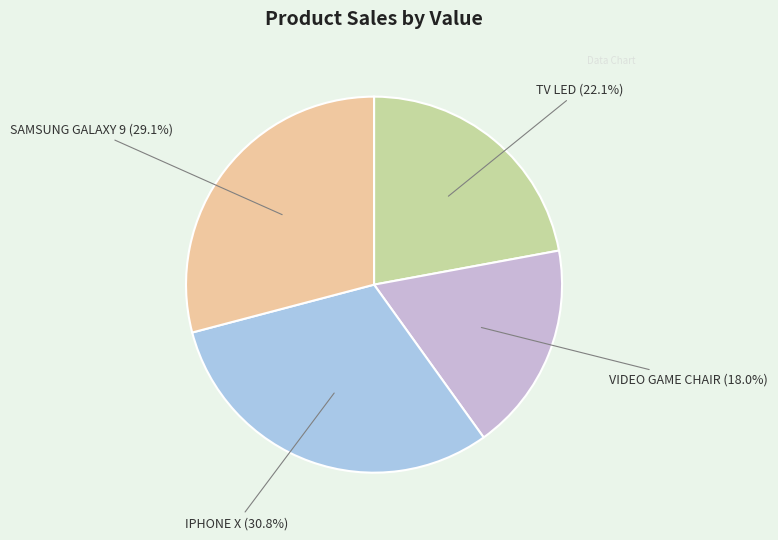

What is the ratio of the value at SAMSUNG GALAXY 9 to the value at TV LED?

1.3